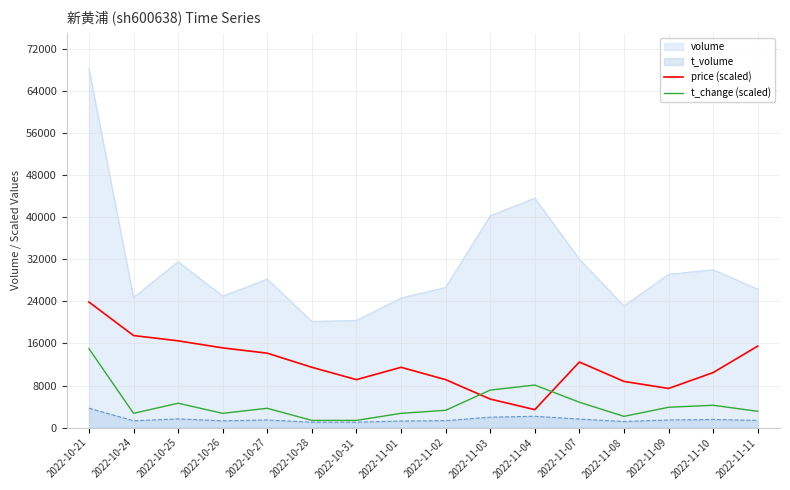

Which series changed the most between 2022-10-25 and 2022-10-26?

volume